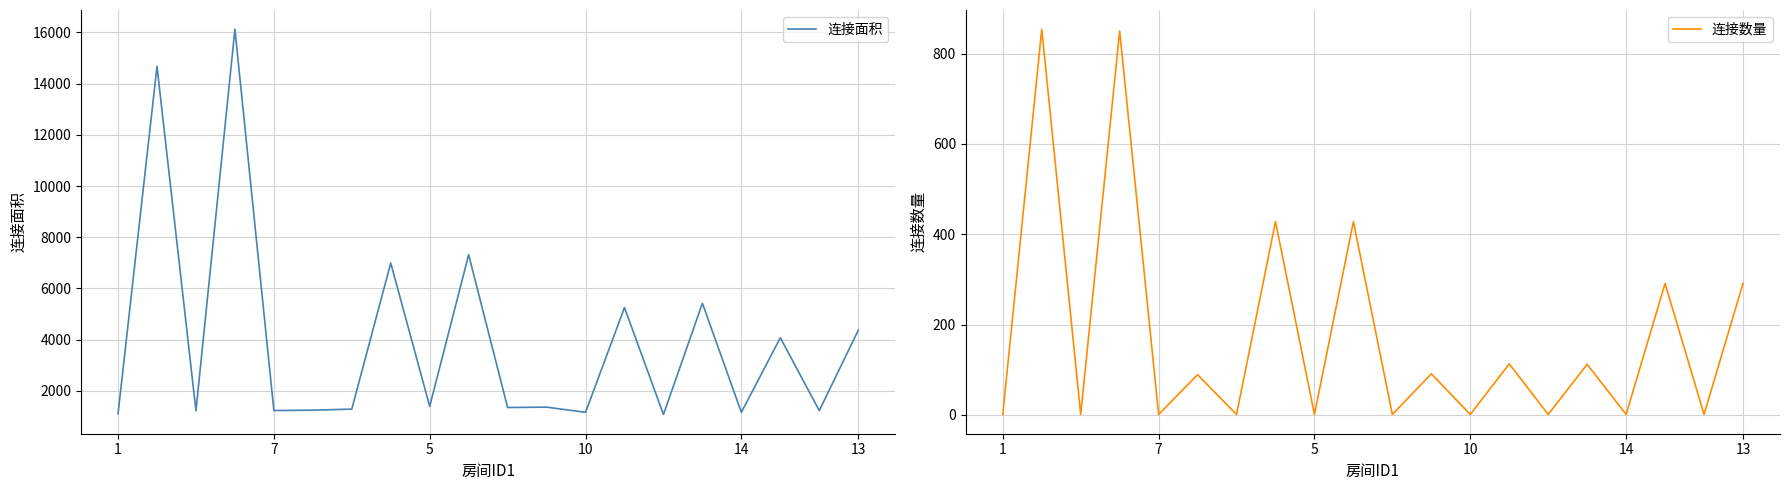

True or false: 连接数量 has a value of 91 at 11.

True